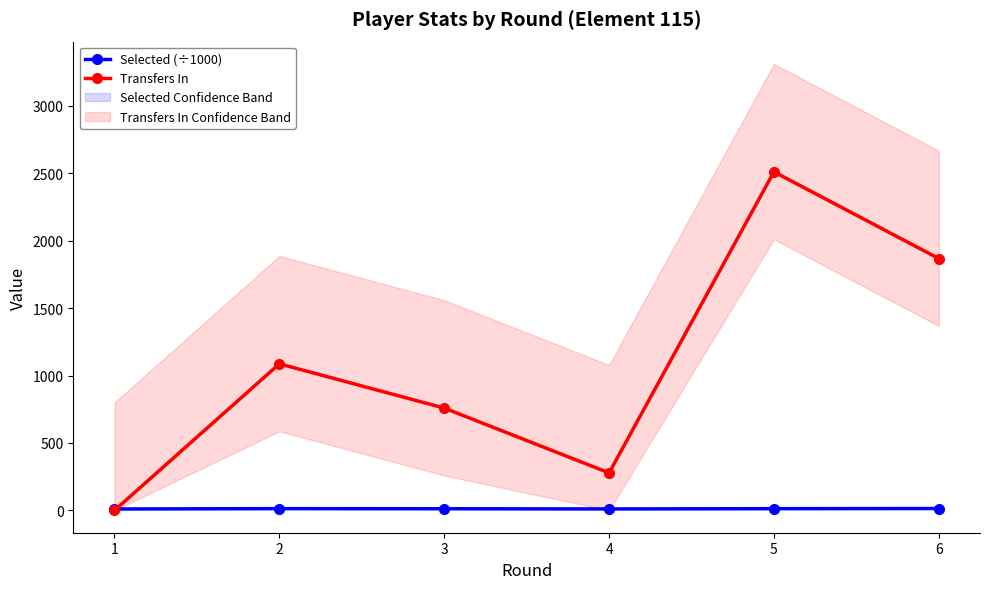

At which category does the chart reach its minimum across all series?

1